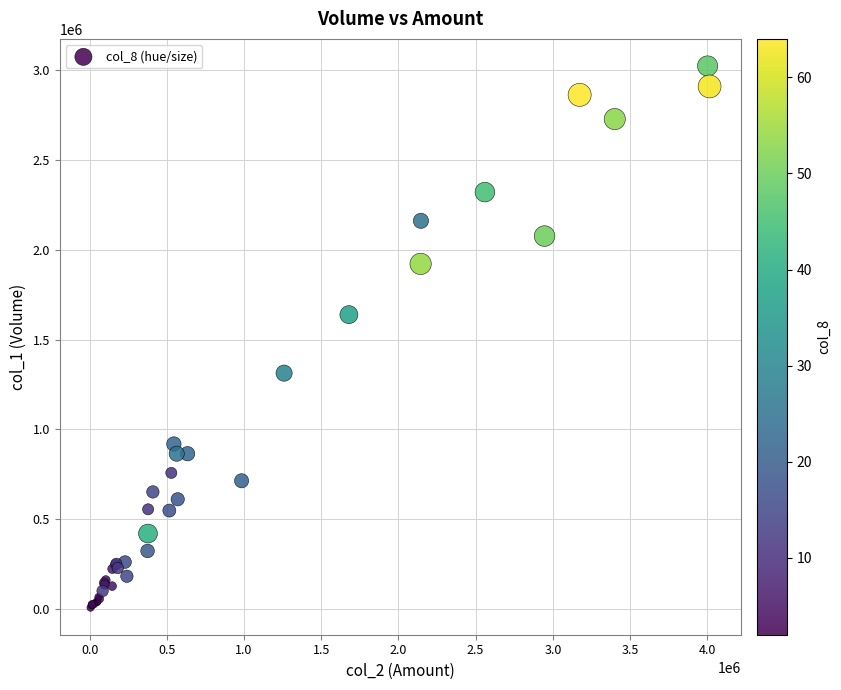

What Y value in the scatter plot is closest to 1515500?

1639000